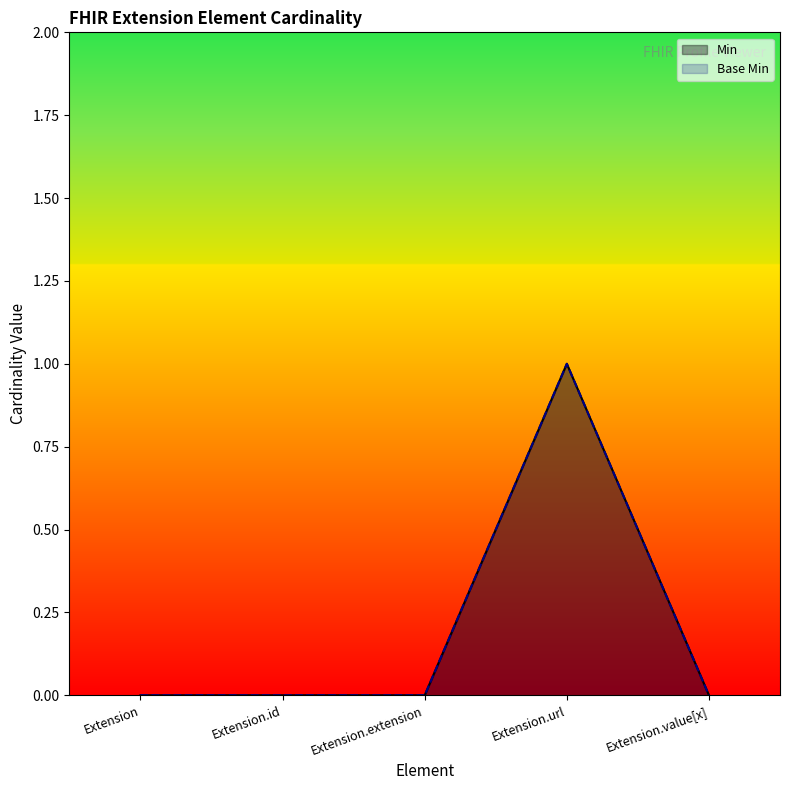

Reading left to right, list all the values displayed in this chart.

Min: 0	0	0	1	0
Base Min: 0	0	0	1	0